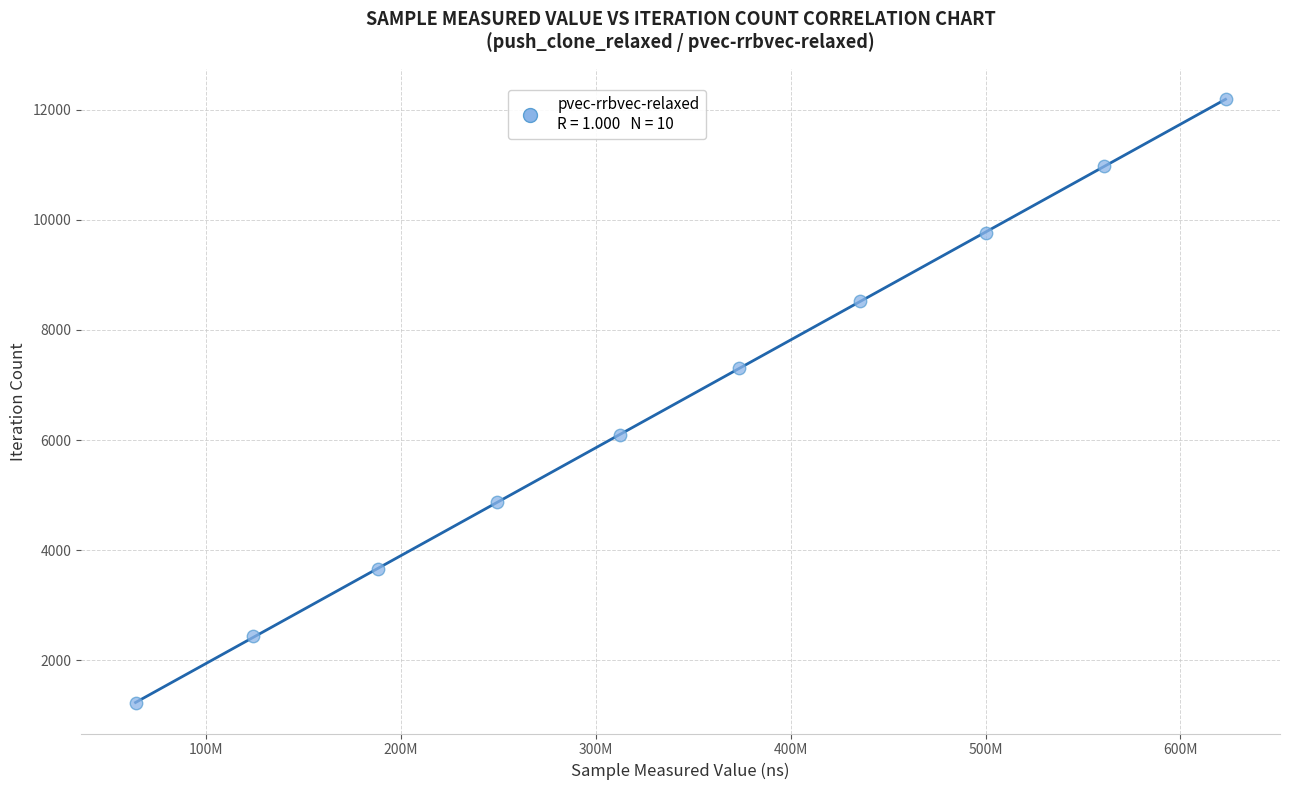

What is the range of Y values (max minus min)?

10971